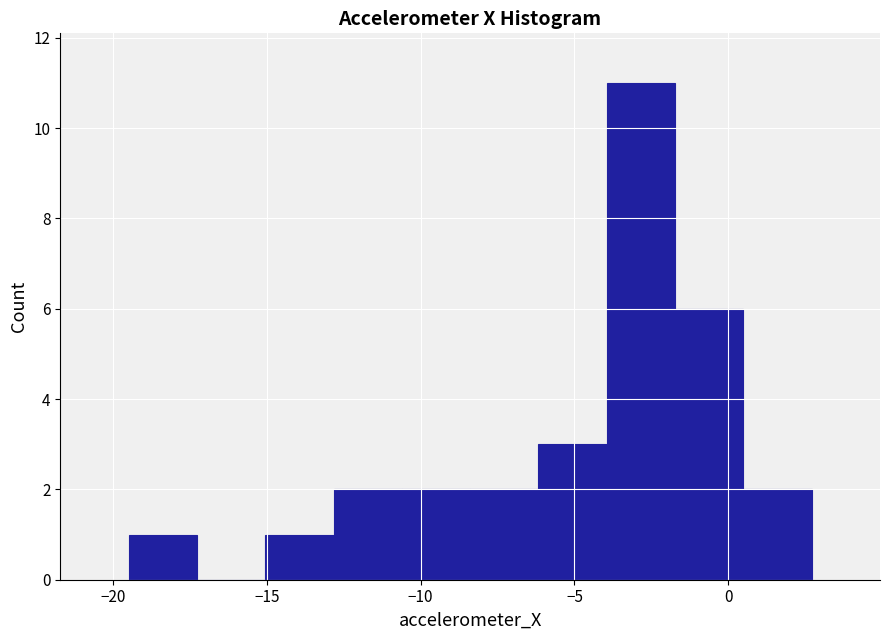

Reading left to right, list every bar in this chart as the range it spans on the x-axis followed by its height. Neither the bar edges nor the heights are printed on the chart, so give them approximately, as read against the axes.

-19.5 to -17.5: 1
-17.5 to -15.0: 0
-15.0 to -13.0: 1
-13.0 to -10.5: 2
-10.5 to -8.5: 2
-8.5 to -6.0: 2
-6.0 to -4.0: 3
-4.0 to -1.5: 11
-1.5 to 0.5: 6
0.5 to 2.5: 2